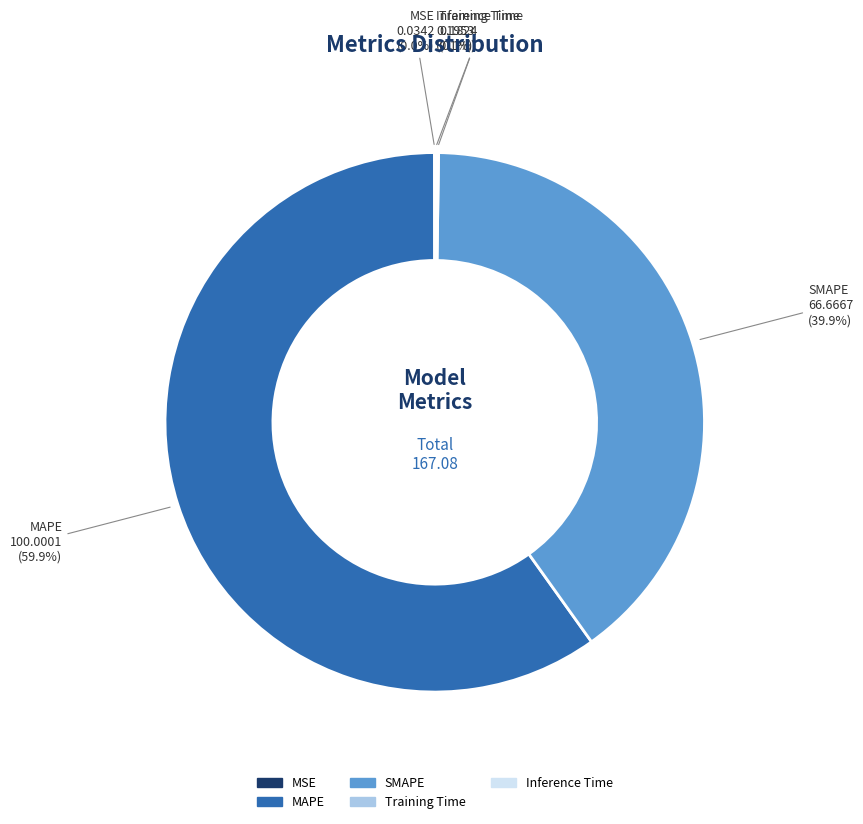

To the nearest percent, what portion does MAPE represent?

60%